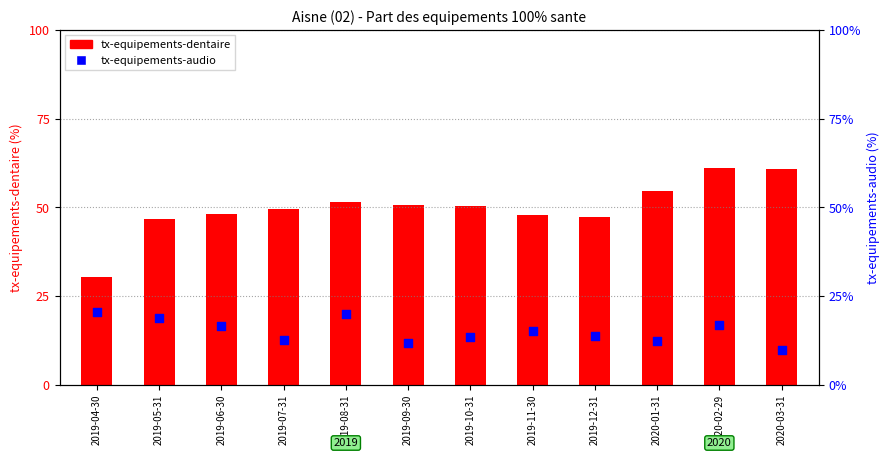

Which series has the largest total across all categories?

tx-equipements-dentaire